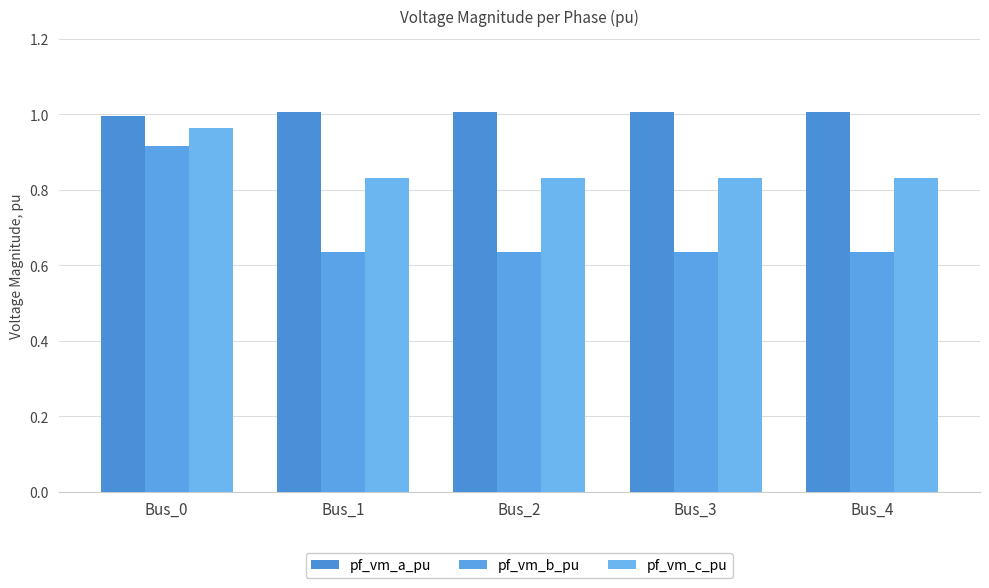

How many bars are there in total?

15